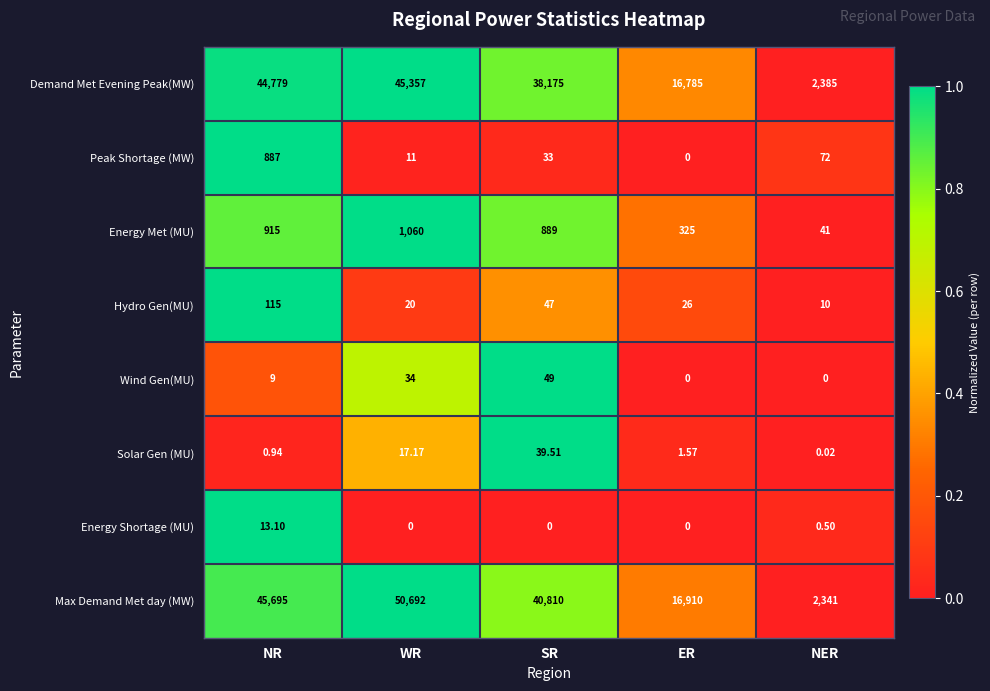

Where does the Demand Met Evening Peak(MW) series first go above 38175?

NR